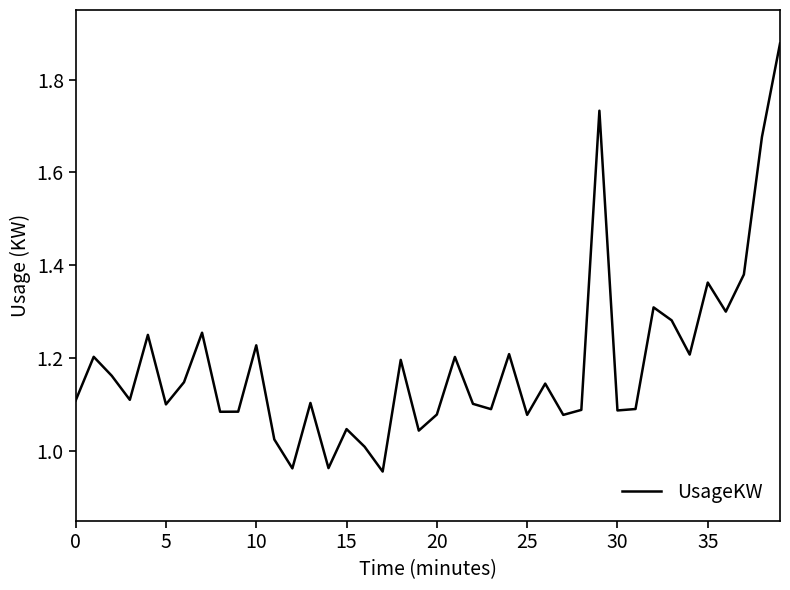

Where is the data nearest to the value 1?

16